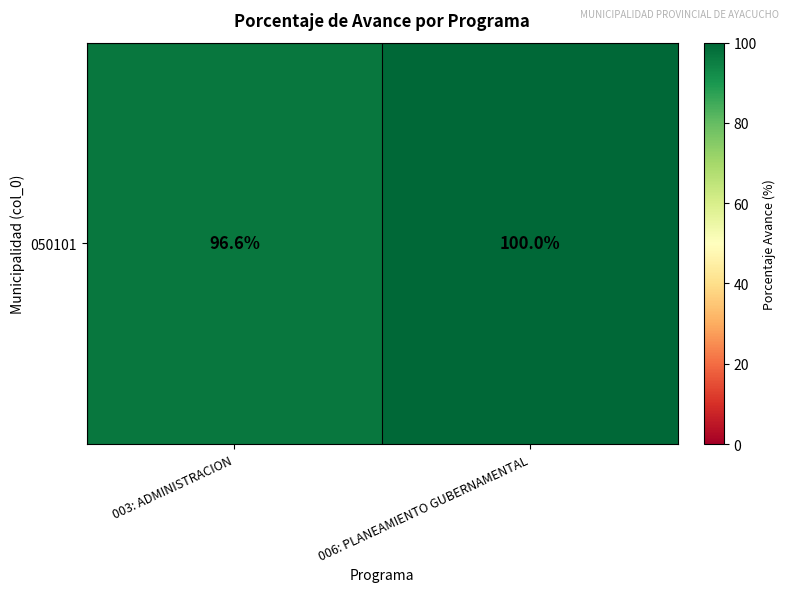

Approximately how many times larger is the value at 006: PLANEAMIENTO GUBERNAMENTAL compared to 003: ADMINISTRACION?

1.0